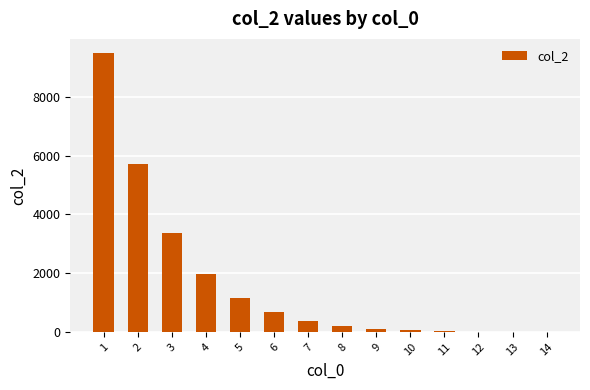

True or false: the data shows 1164 at 5.

True